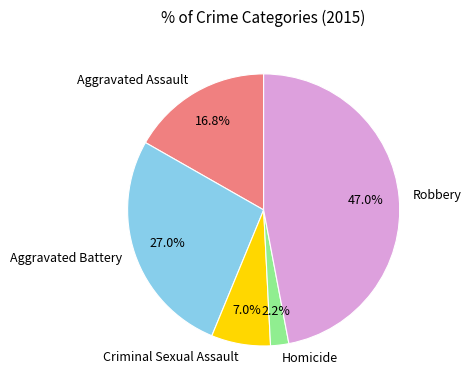

To the nearest percent, what is the combined percentage of Criminal Sexual Assault and Homicide?

9%